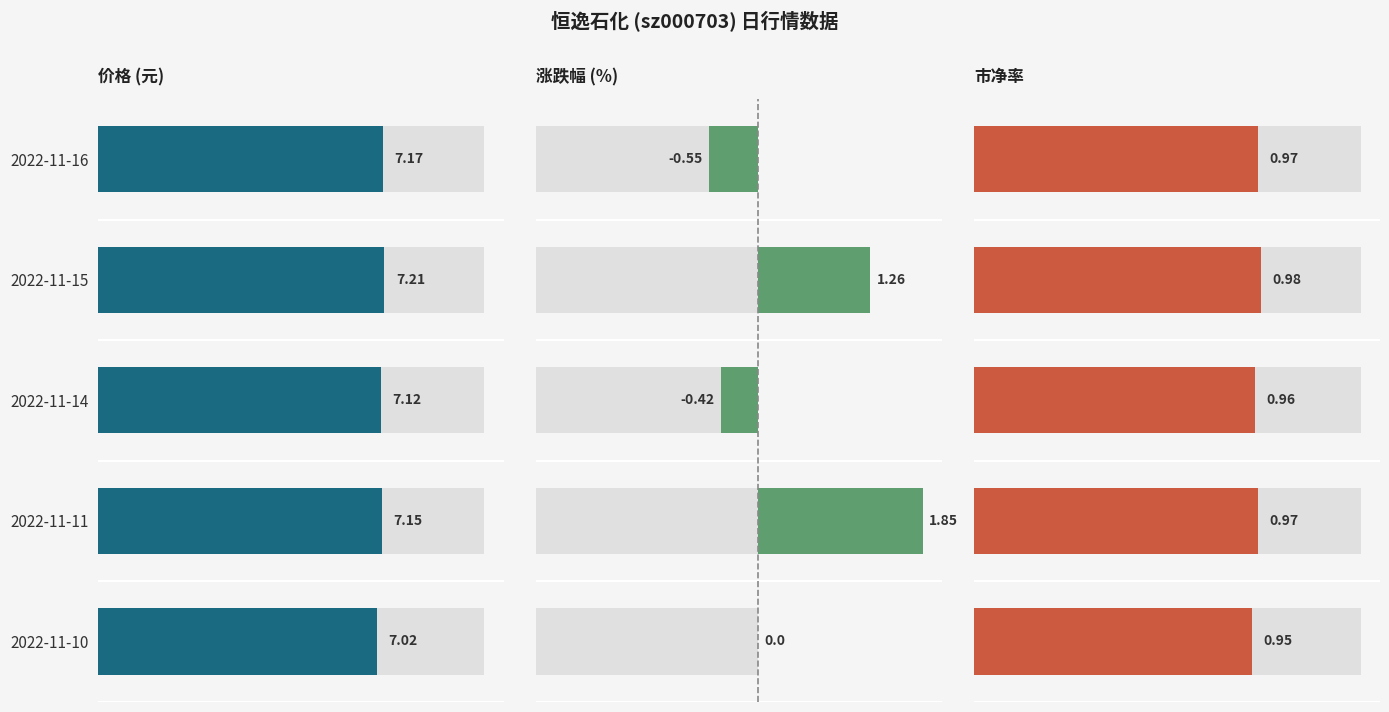

What is the value of the 涨跌幅% bar at the 1st from the left?

-0.6